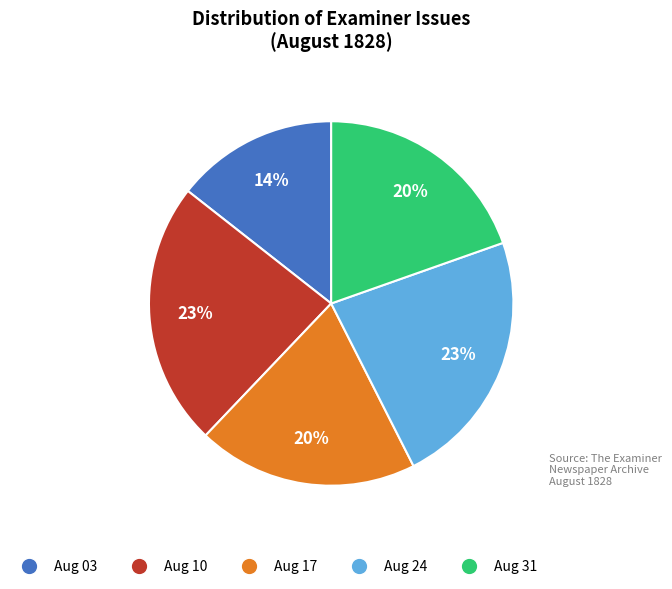

Count the number of slices in the pie.

5